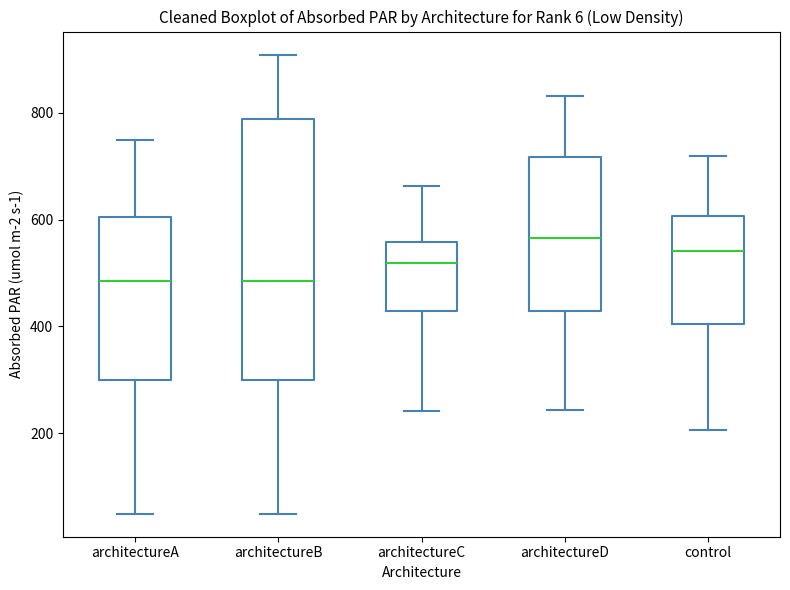

Reading left to right, transcribe this box plot: for each box, give where its median line is, the range the box spans, and where its two whiskers end, as read against the y-axis. The values are not printed on the chart, so give them approximately, as read against the axis.

architectureA: median 480, box 300 to 600, whiskers 40 to 740
architectureB: median 480, box 300 to 780, whiskers 40 to 900
architectureC: median 520, box 420 to 560, whiskers 240 to 660
architectureD: median 560, box 420 to 720, whiskers 240 to 840
control: median 540, box 400 to 600, whiskers 200 to 720